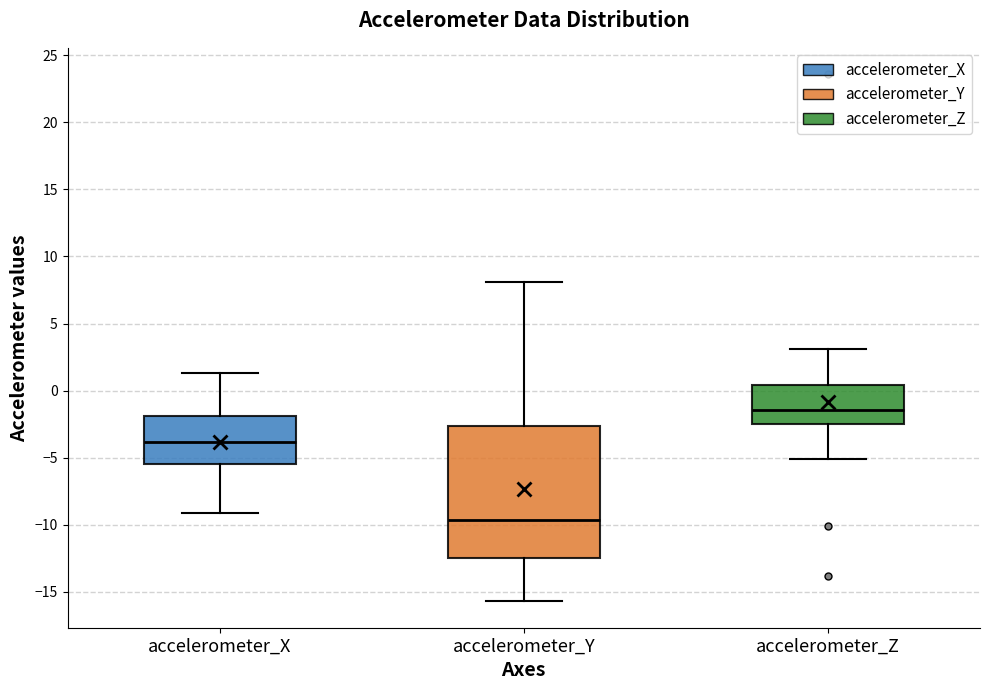

Which box is the tallest, from its lower edge to its upper edge?

accelerometer_Y